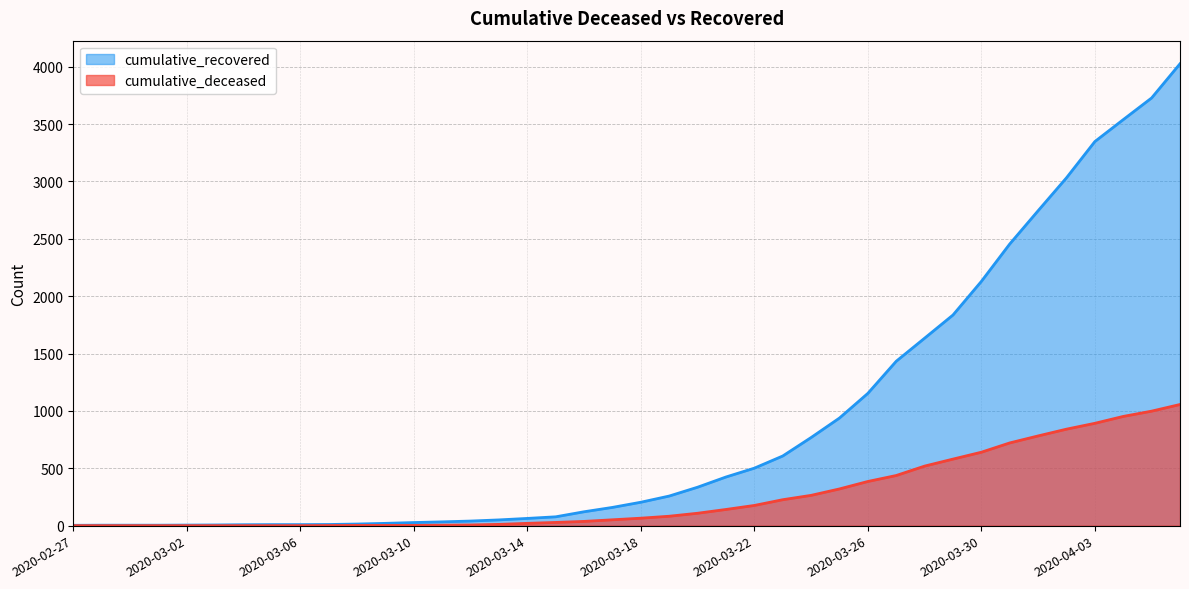

Does the chart have visible grid lines?

Yes